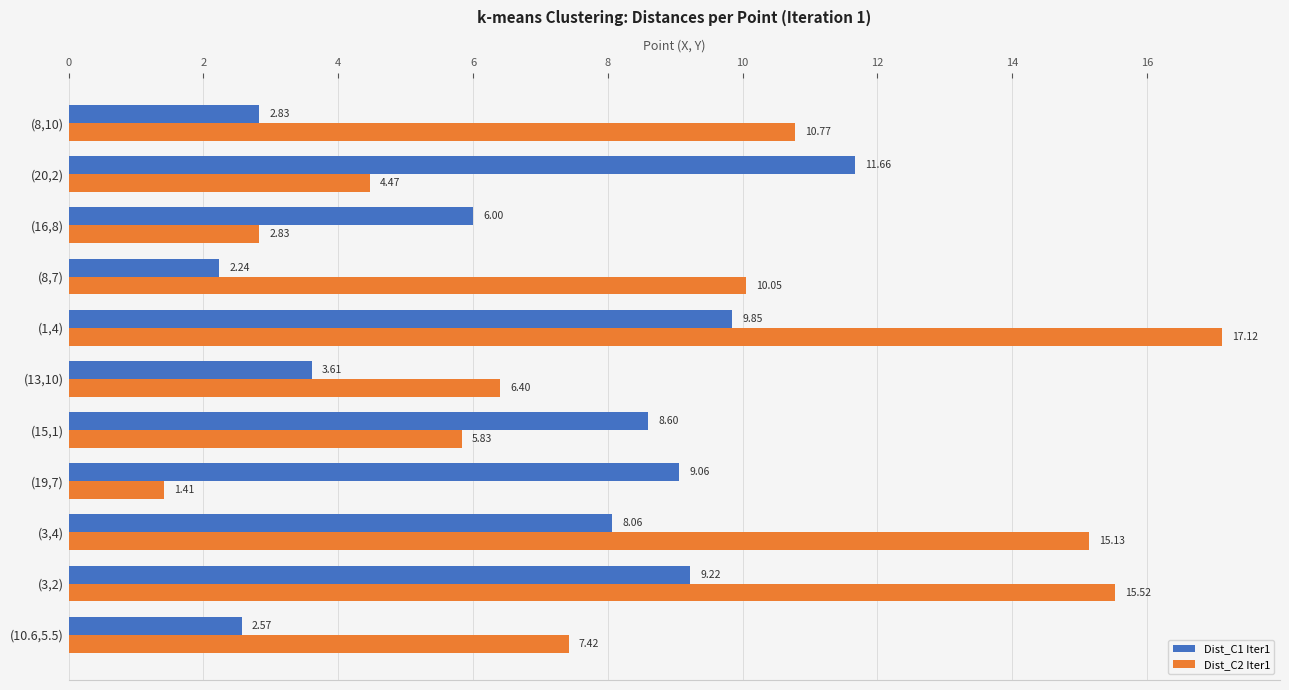

What is the total value across all series at (16,8)?

8.8